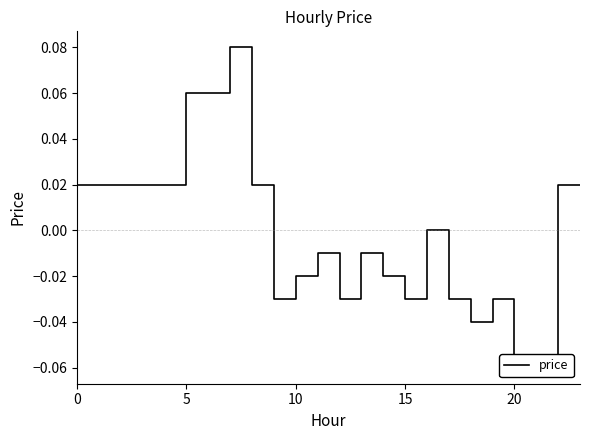

What is the difference between the maximum and minimum values?

0.1